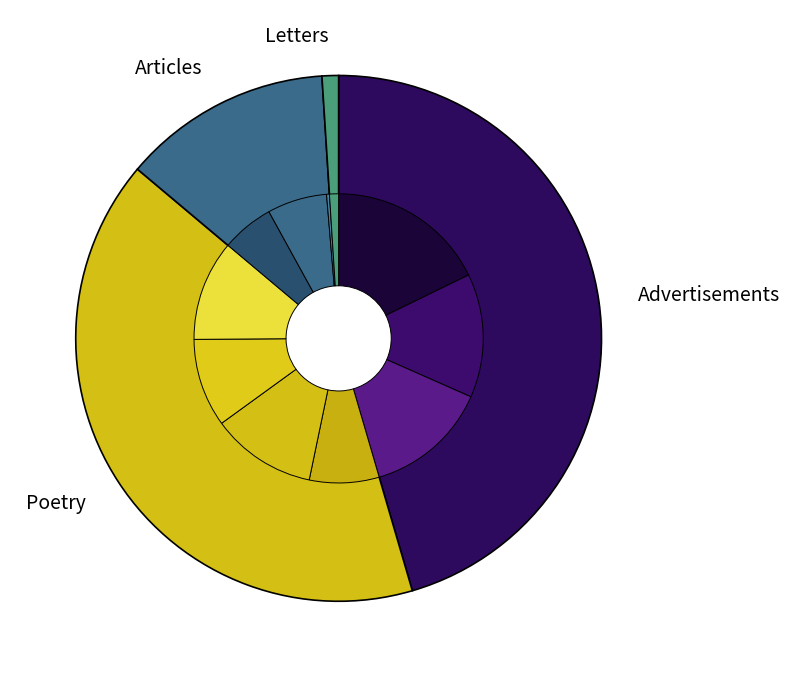

How many slices are in this pie chart?

11